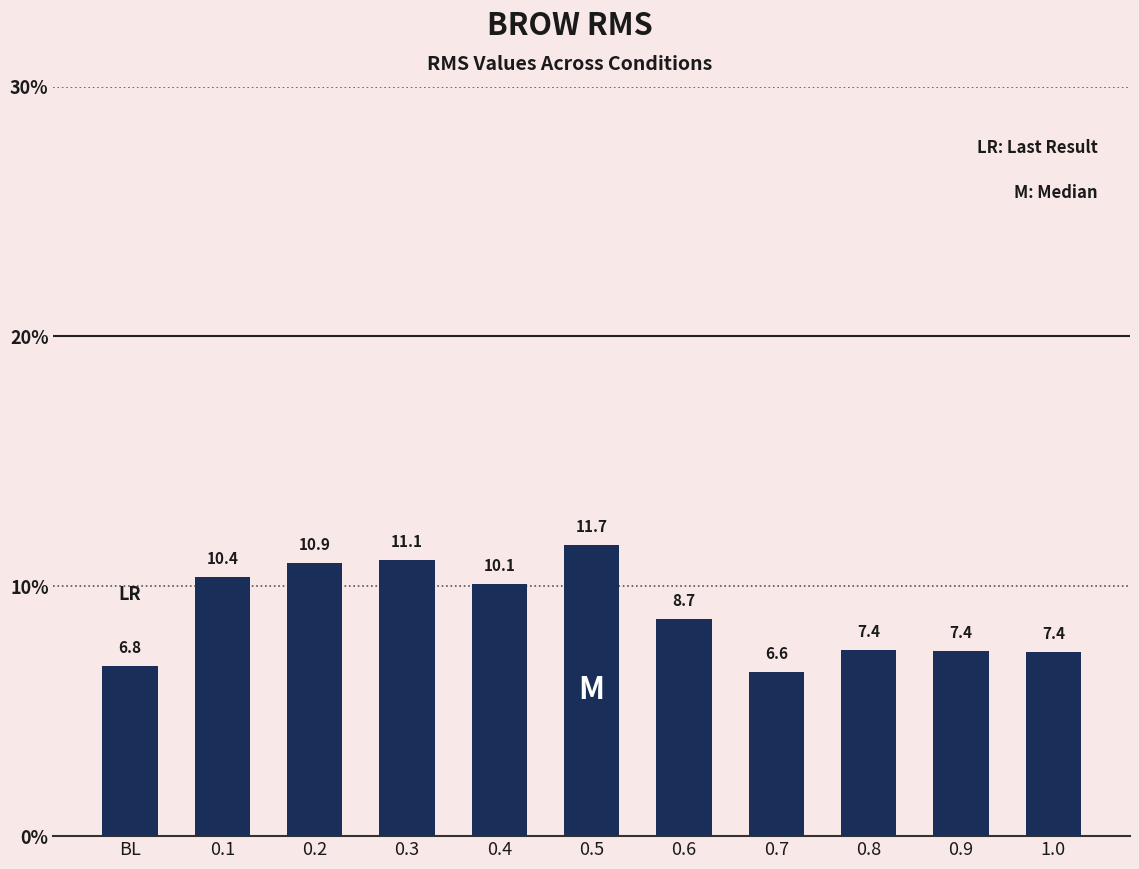

Which label corresponds to the smallest value in the chart?

0.7